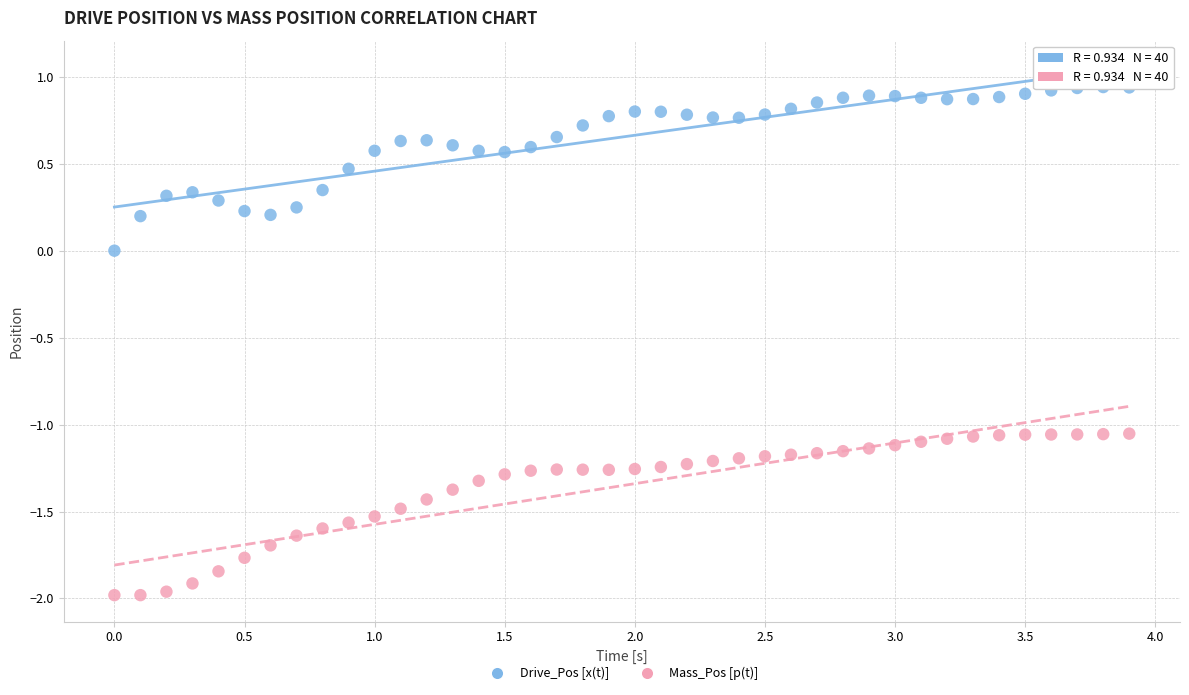

Which series contains the highest Y value?

Drive_Pos [x(t)]